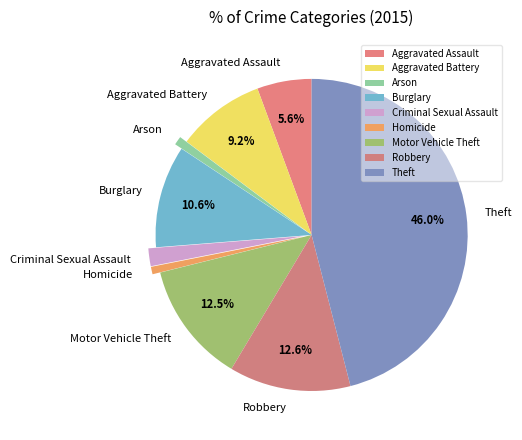

To the nearest percent, what is the combined percentage of Theft and Aggravated Assault?

52%